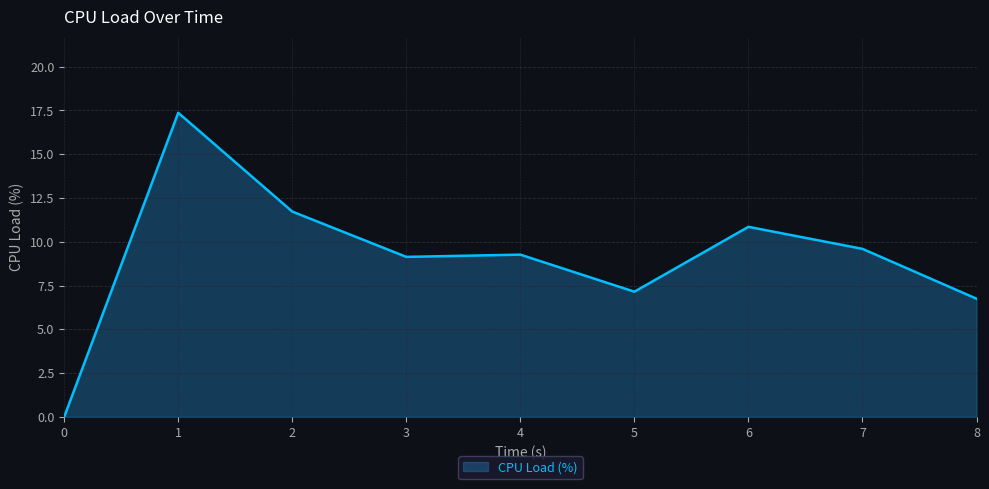

What is the difference between the second highest and second lowest values?

5.0